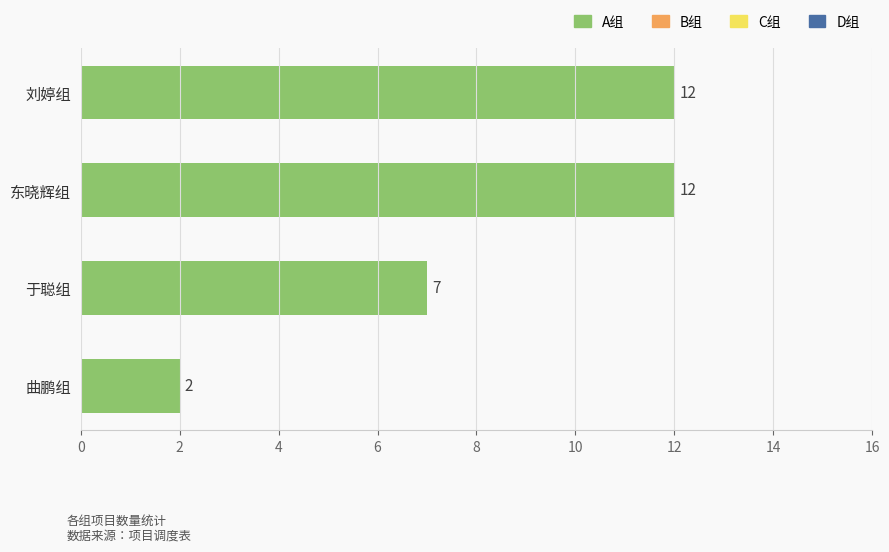

Reading top to bottom, list all the values displayed in this chart.

12	12	7	2